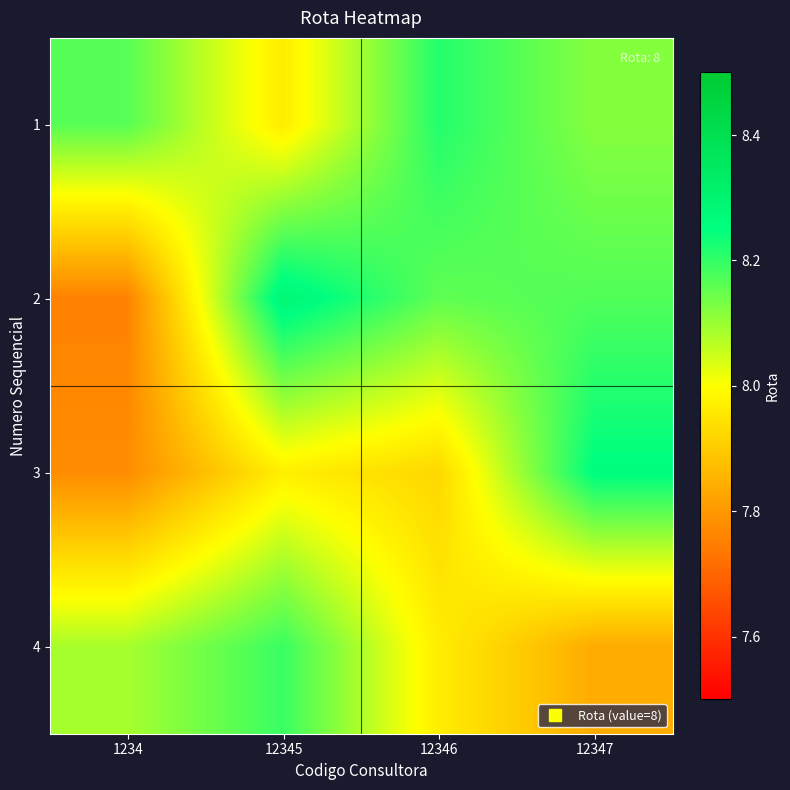

Reading left to right, extract all data points from this chart.

1: 1234=8.2	12345=8.0	12346=8.2	12347=8.1
2: 1234=7.8	12345=8.3	12346=8.2	12347=8.2
3: 1234=7.8	12345=8.0	12346=7.9	12347=8.3
4: 1234=8.1	12345=8.2	12346=8.0	12347=7.8